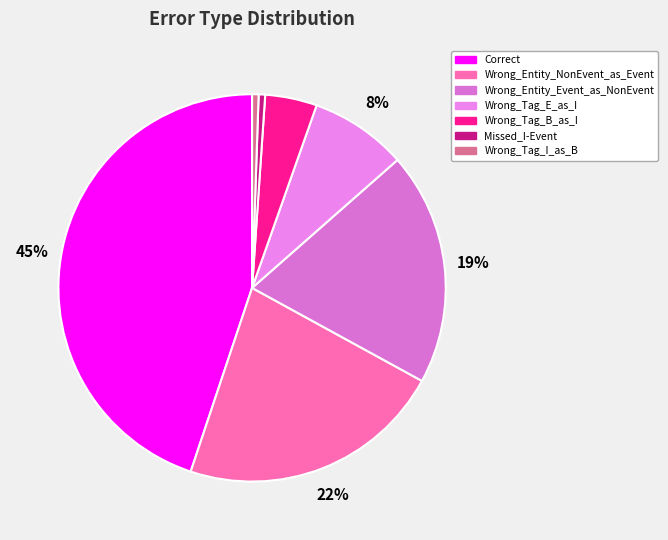

Which slice is the smallest?

Missed_I-Event